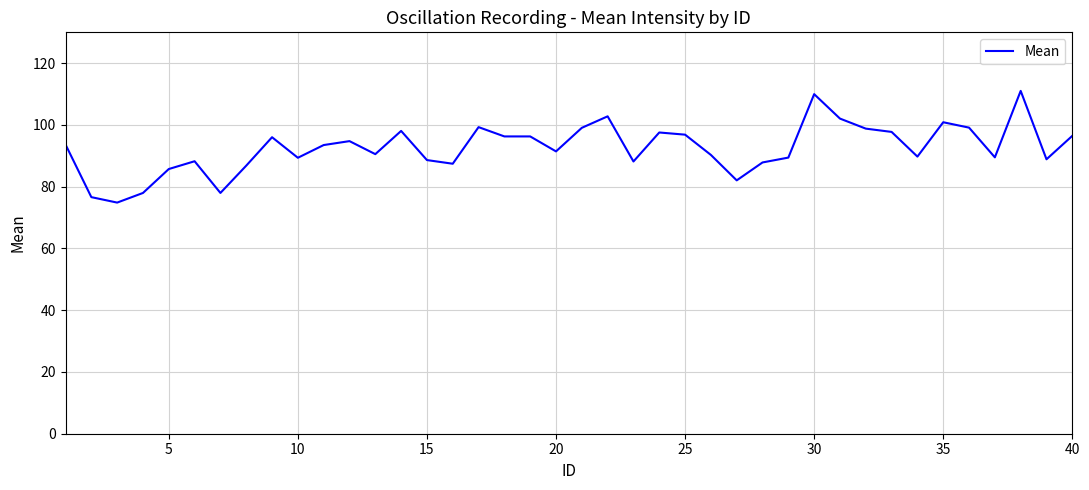

What is the greatest value displayed?

111.0